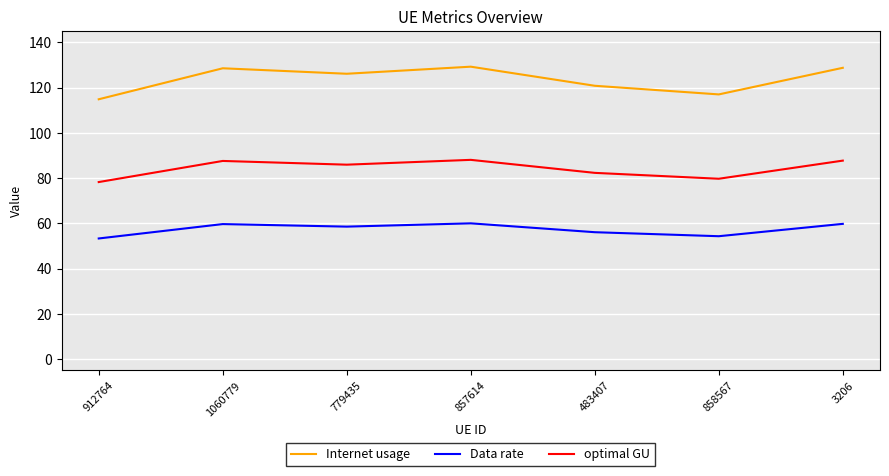

True or false: Internet usage and optimal GU intersect in this chart.

False